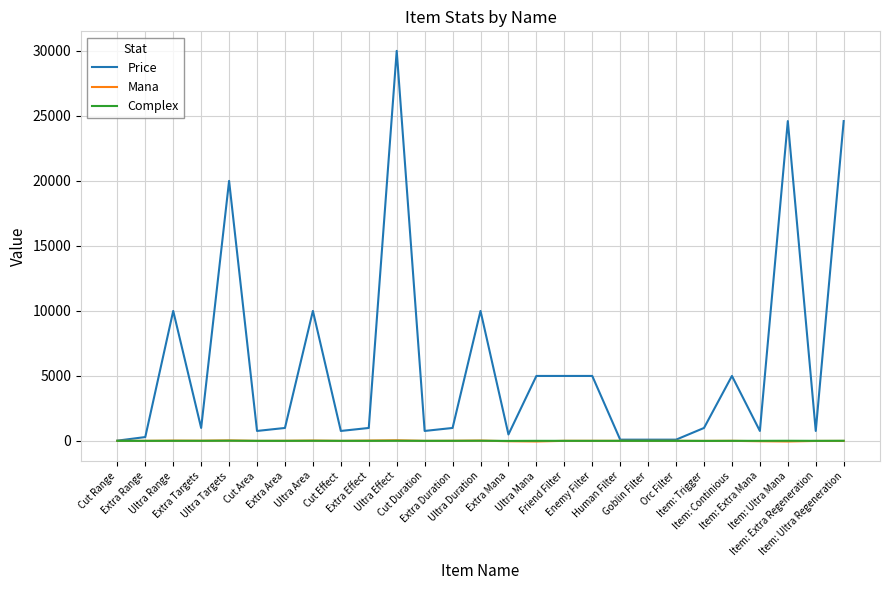

What are all the series names shown in the legend?

Price, Mana, Complex